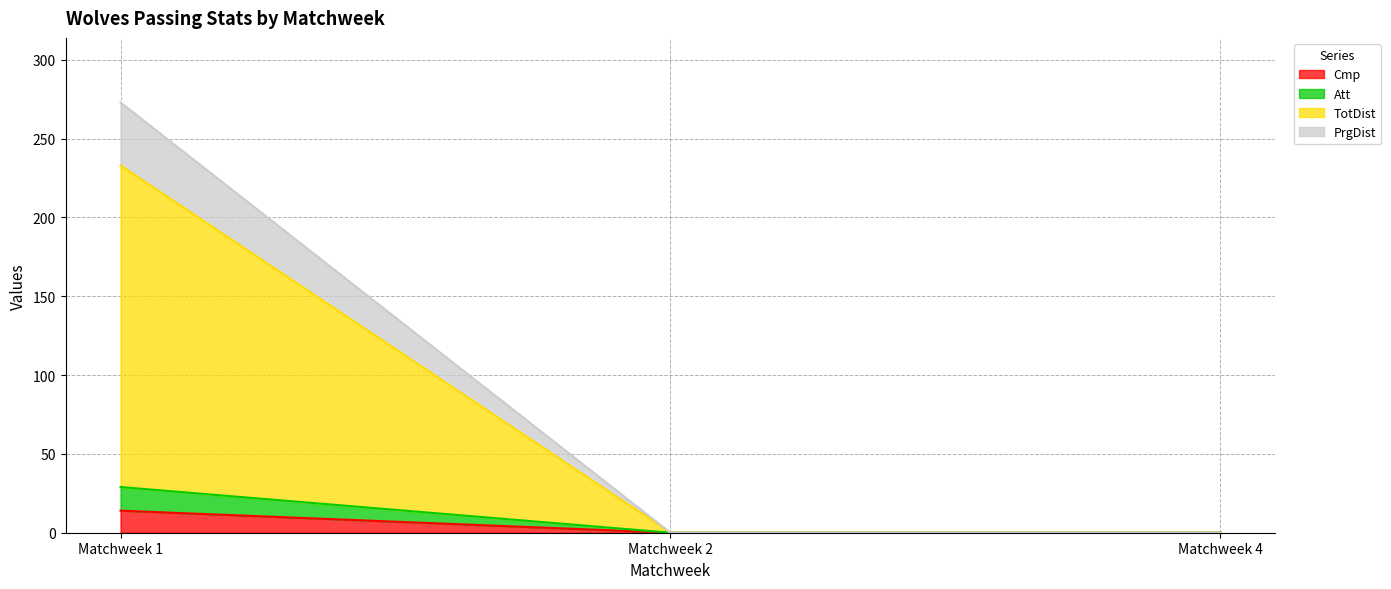

At which category is the sum across all series the highest?

Matchweek 1